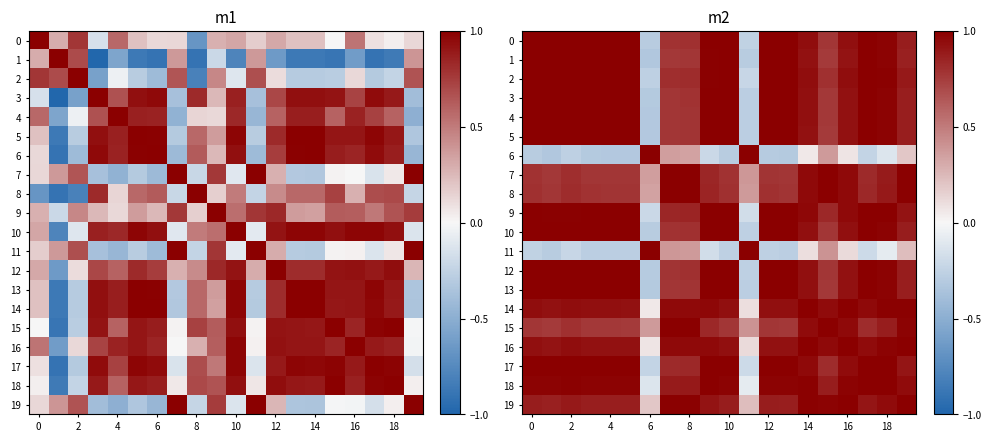

What is the sum of all row_16 values?

17.3